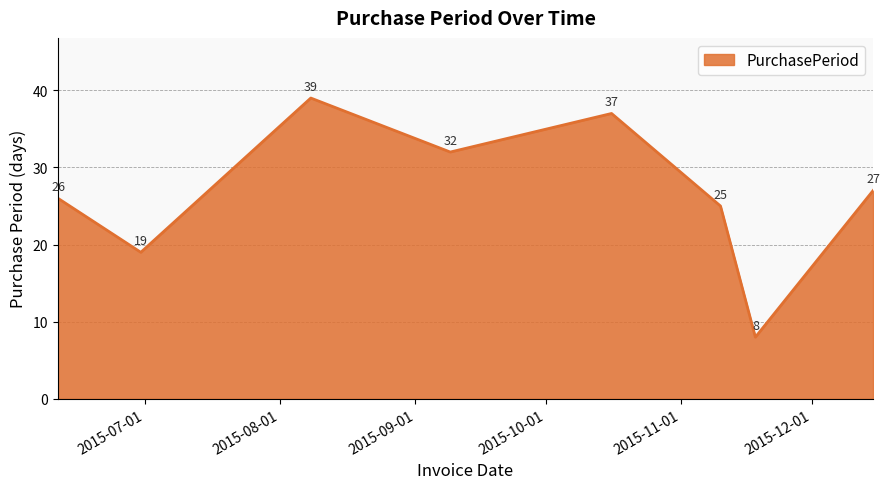

What is the difference between the maximum and minimum values?

31